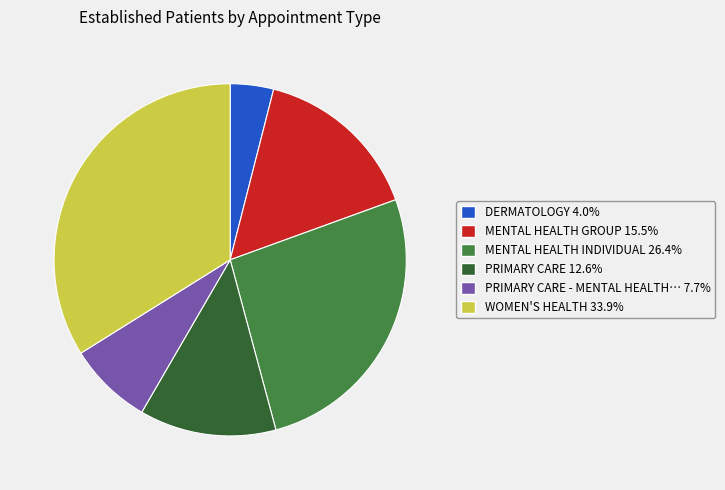

Does any single category account for the majority?

No